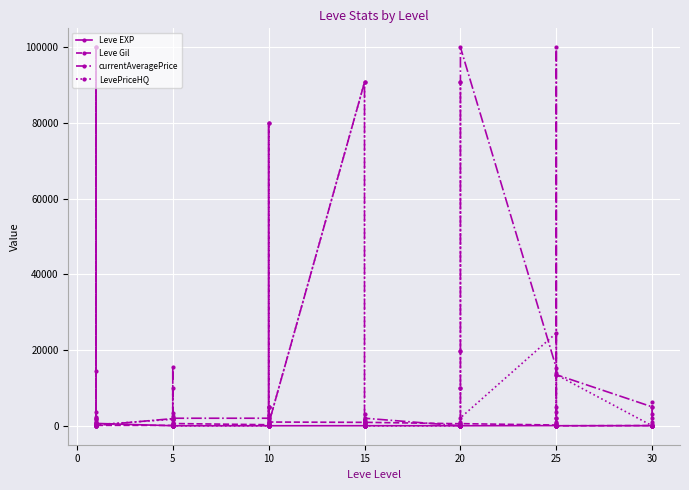

In Leve EXP, how many points are higher than both neighbors (excluding endpoints)?

12